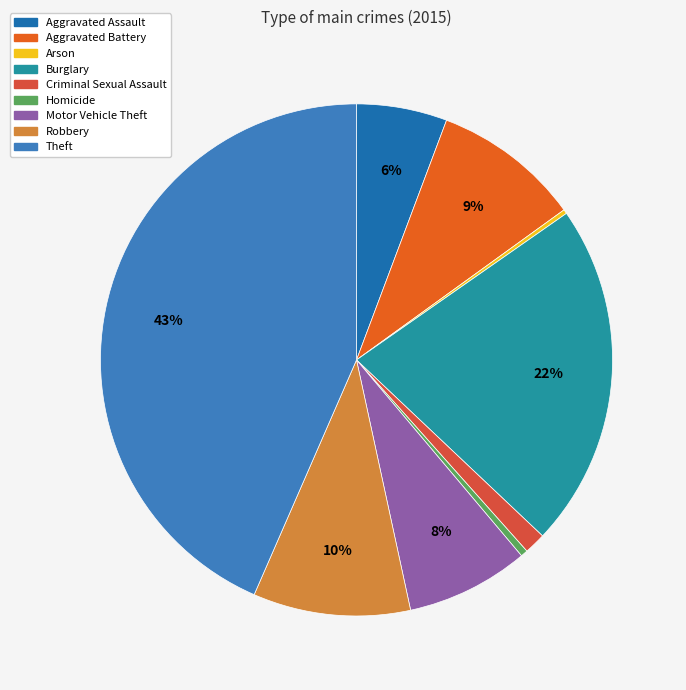

Between Aggravated Assault and Theft, which is larger?

Theft